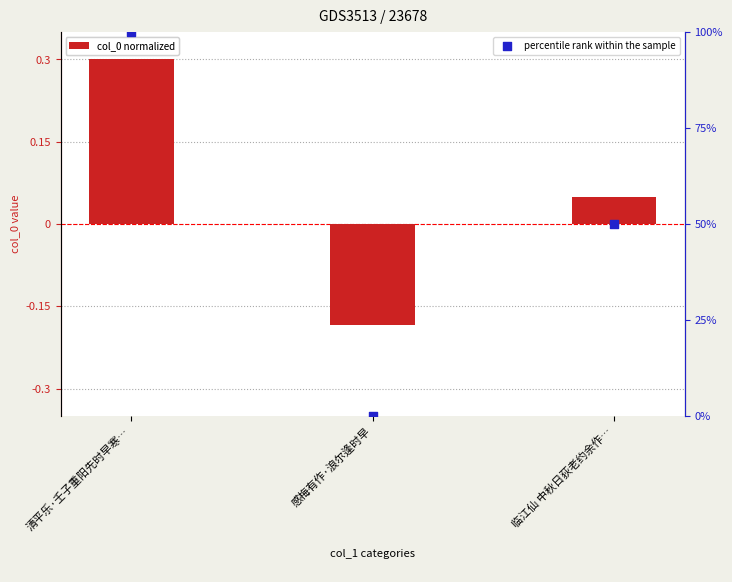

Which series has the largest Y range (max minus min)?

percentile rank within the sample